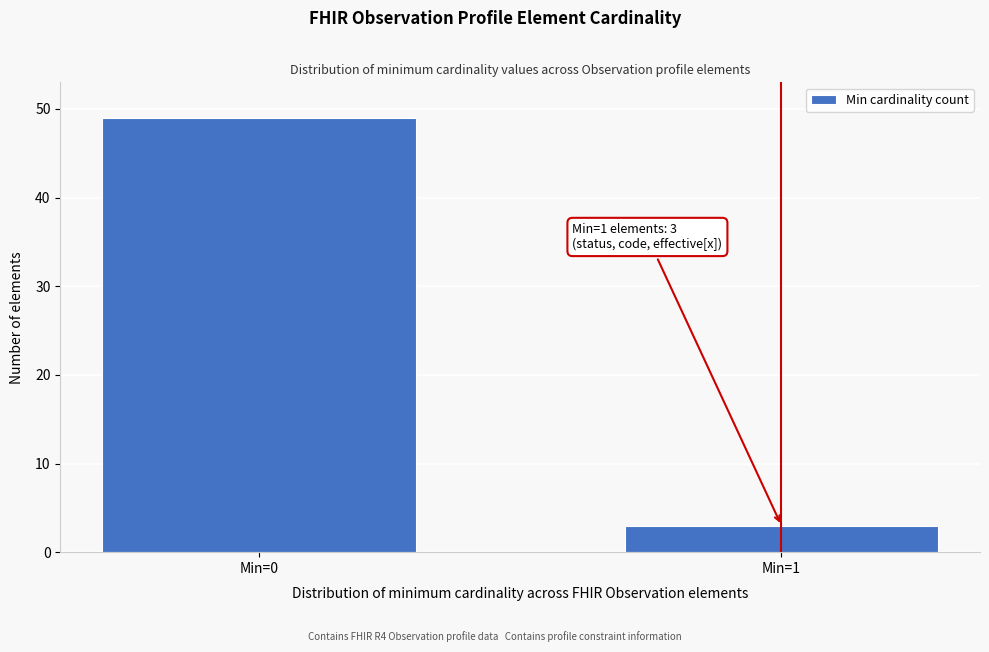

Reading left to right, list all the values displayed in this chart.

49	3